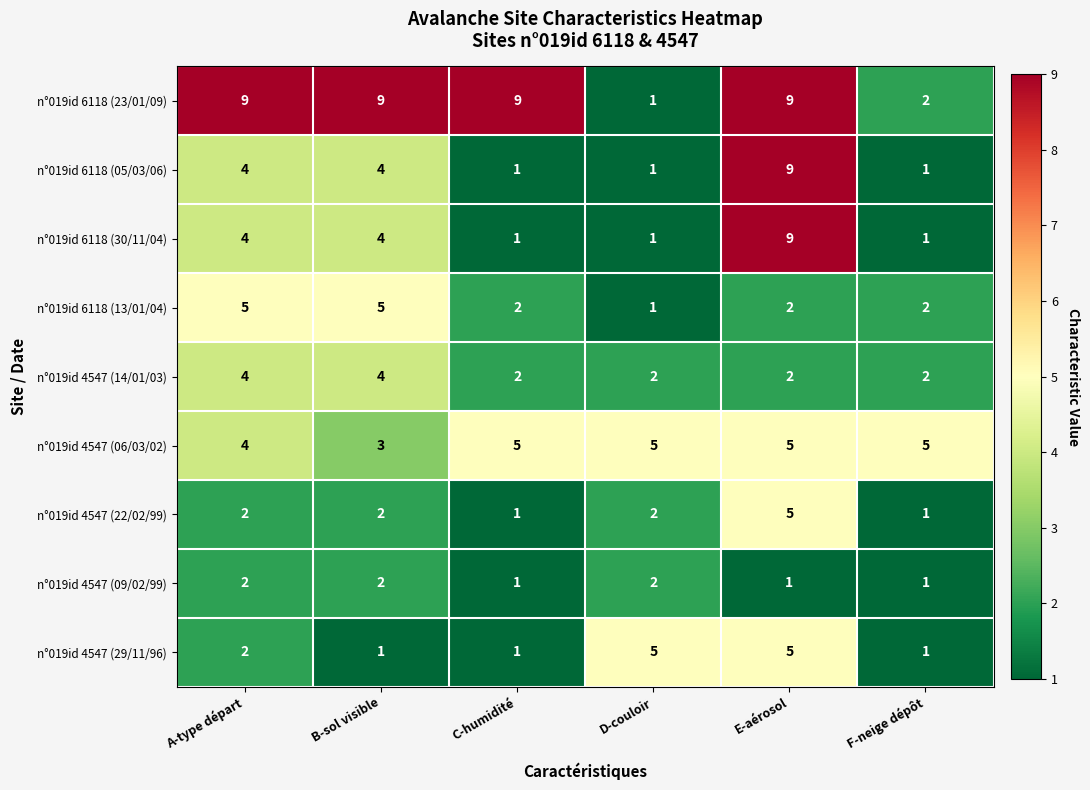

What is the approximate value of n°019id 6118 (05/03/06) at E-aérosol?

9